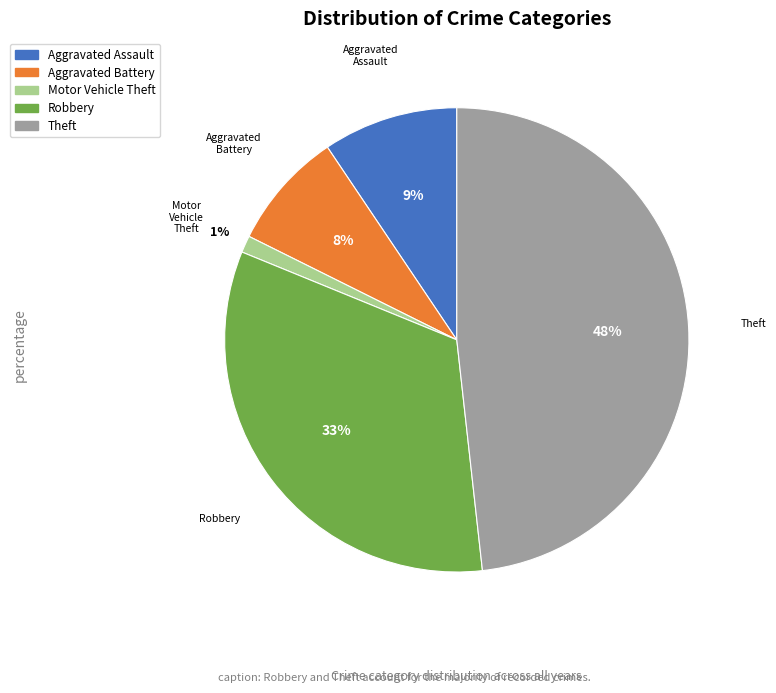

The Aggravated Assault slice represents 9% of the pie. True or false?

True